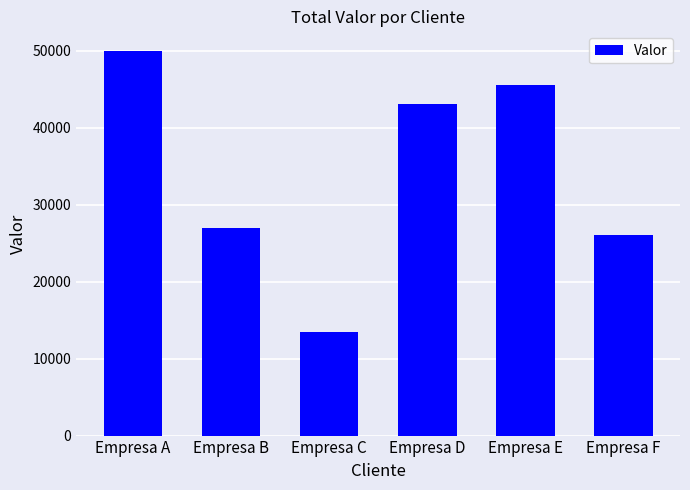

List the labels in order of value, smallest first.

Empresa C, Empresa F, Empresa B, Empresa D, Empresa E, Empresa A